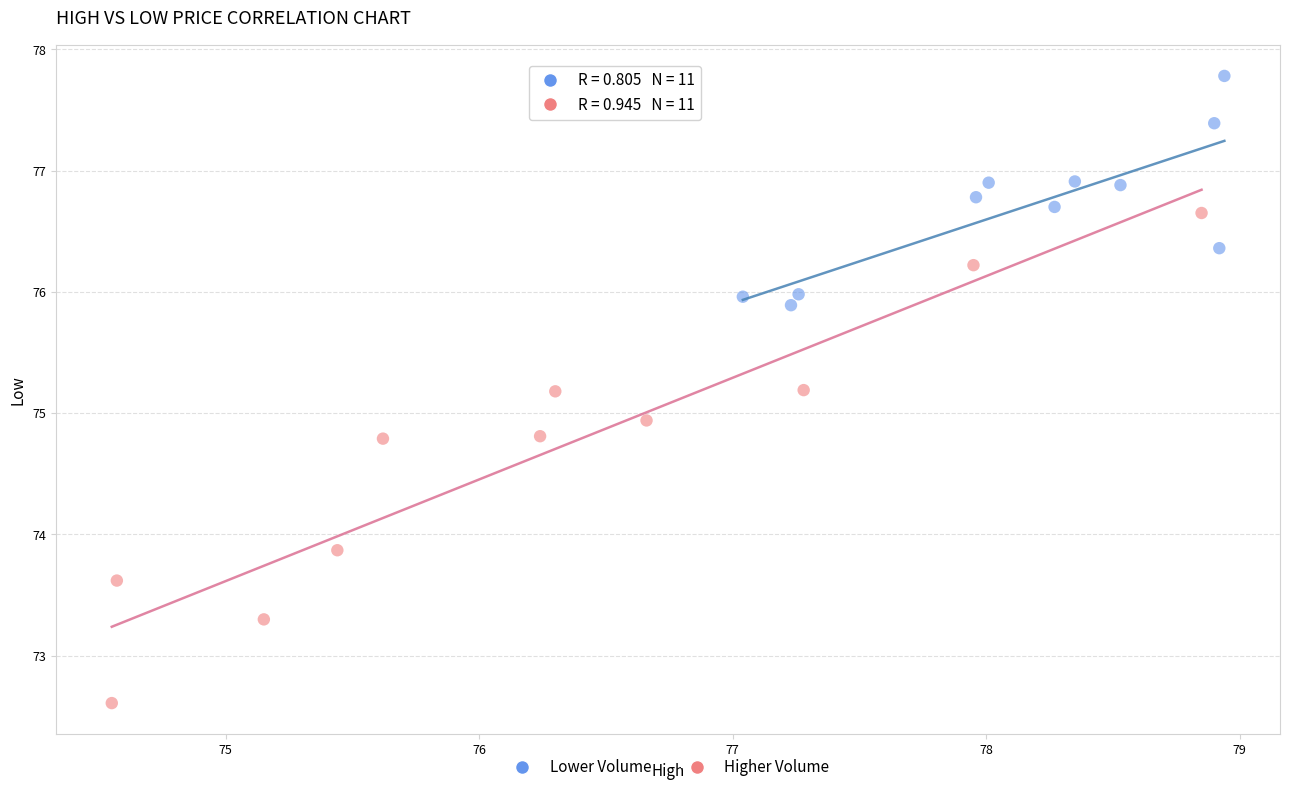

Which series contains the lowest Y value?

Higher Volume